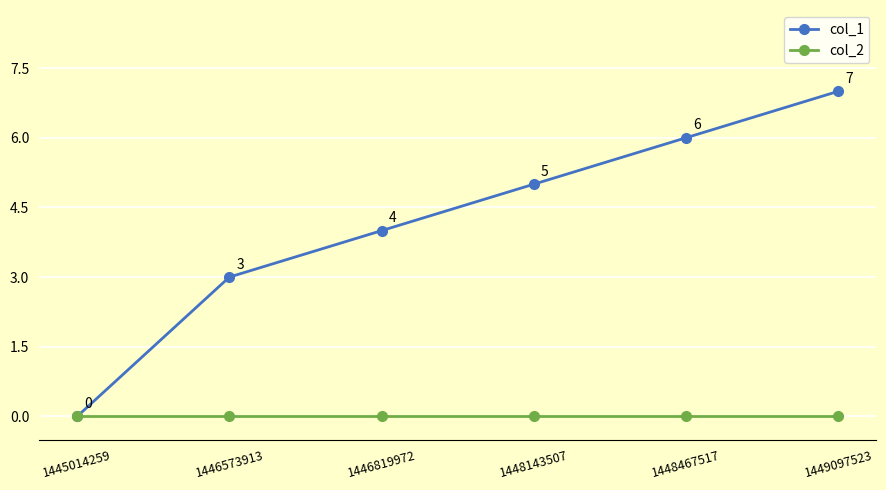

What is the difference between the highest and lowest values at 1446573913?

3